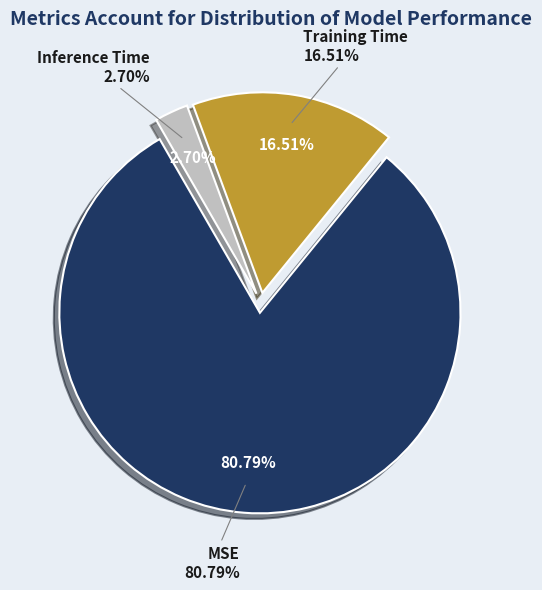

Is there any slice that represents more than half of the pie?

Yes